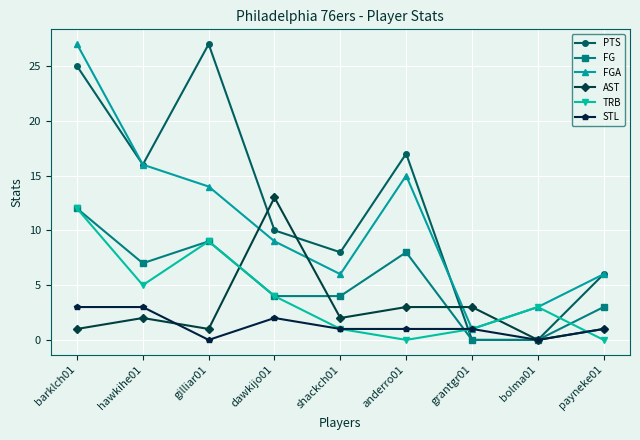

What is the label of the 9th point from the left?

payneke01